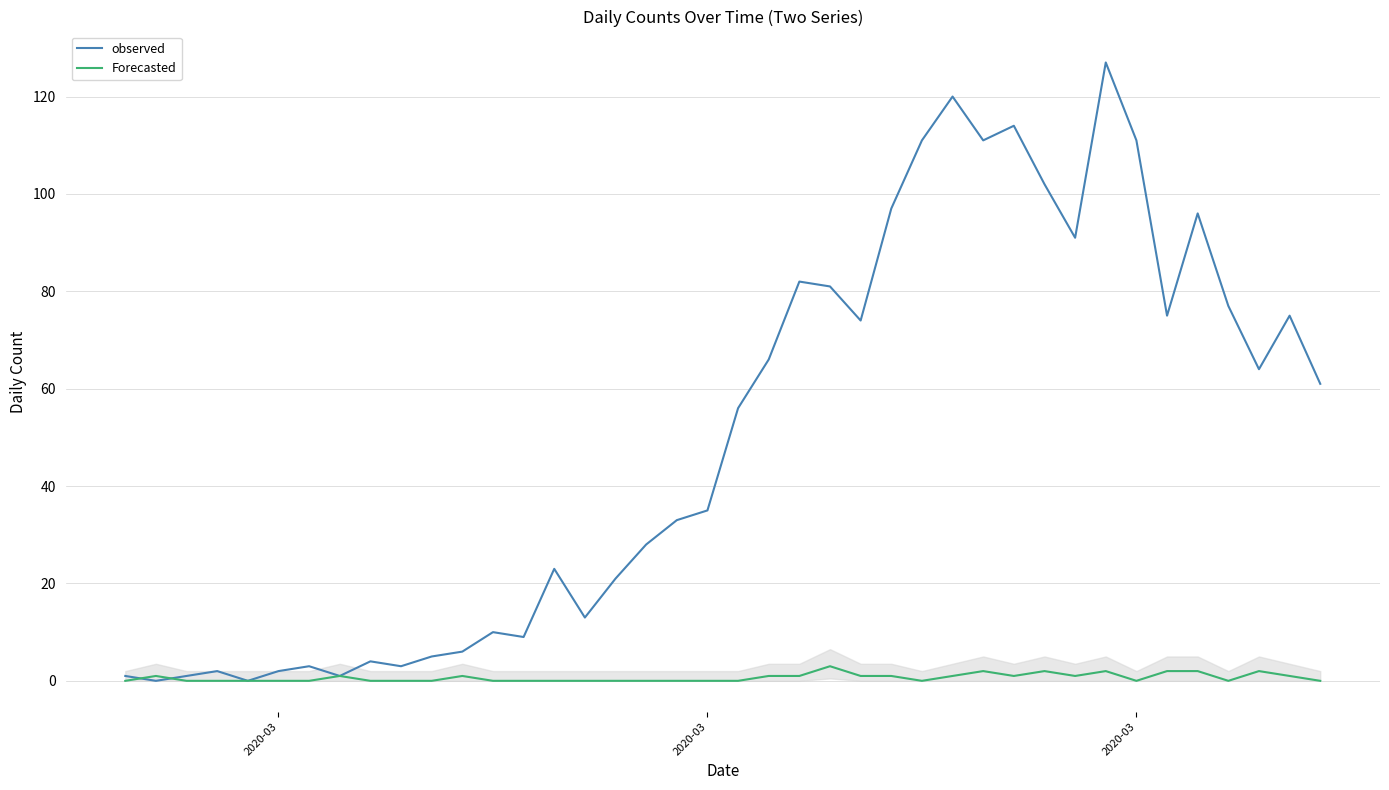

Which series has the largest total across all categories?

observed